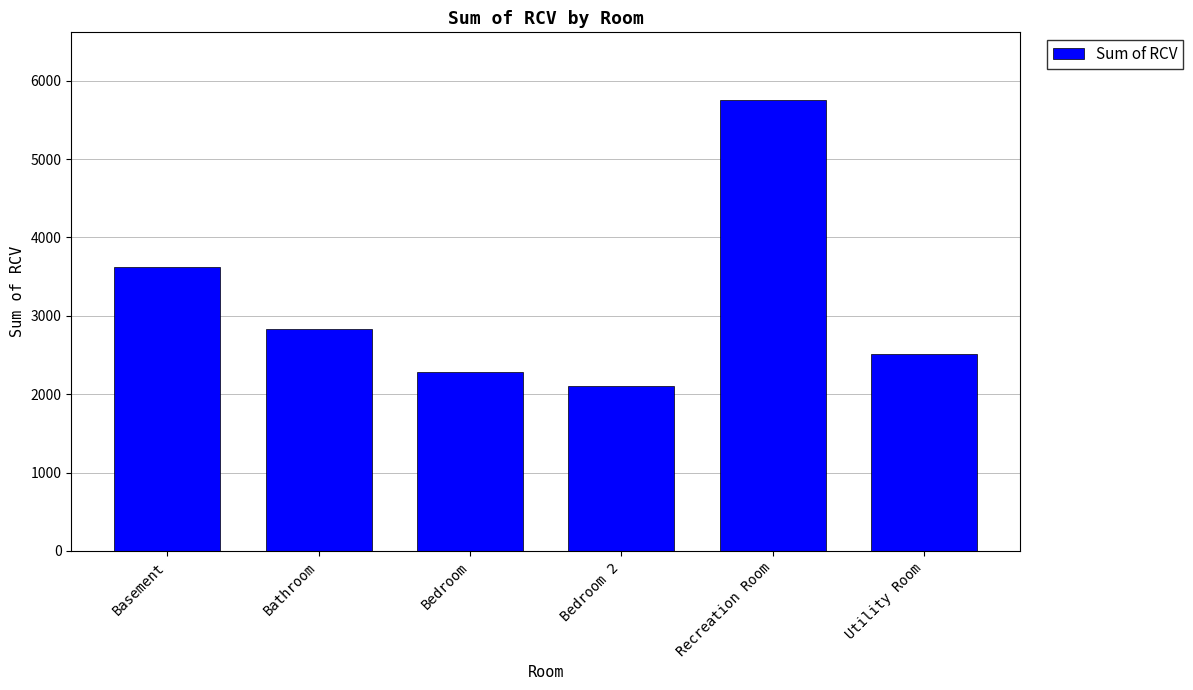

List the labels in order of value, smallest first.

Bedroom 2, Bedroom, Utility Room, Bathroom, Basement, Recreation Room